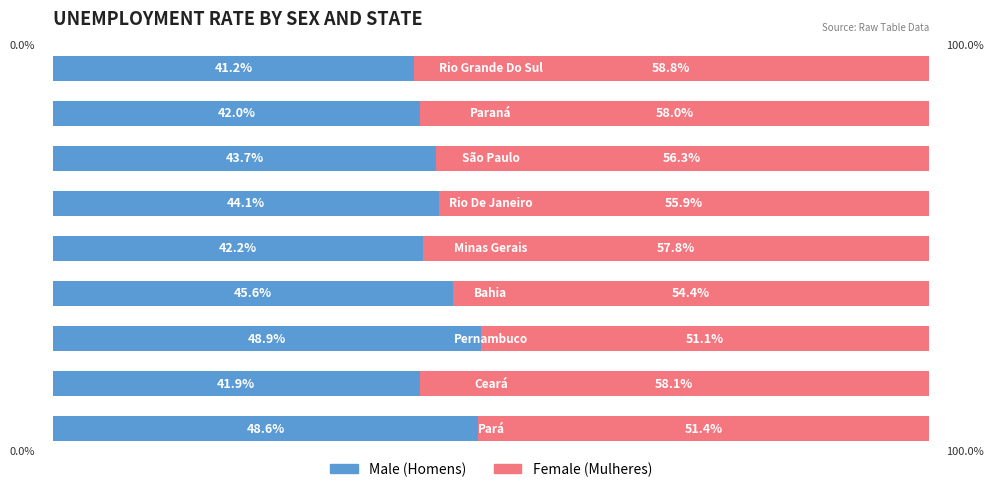

Reading right to left, what are all the values shown in this chart?

homens: 41.2	42.0	43.7	44.1	42.2	45.6	48.9	41.9	48.6
mulheres: 58.8	58.0	56.3	55.9	57.8	54.4	51.1	58.1	51.4